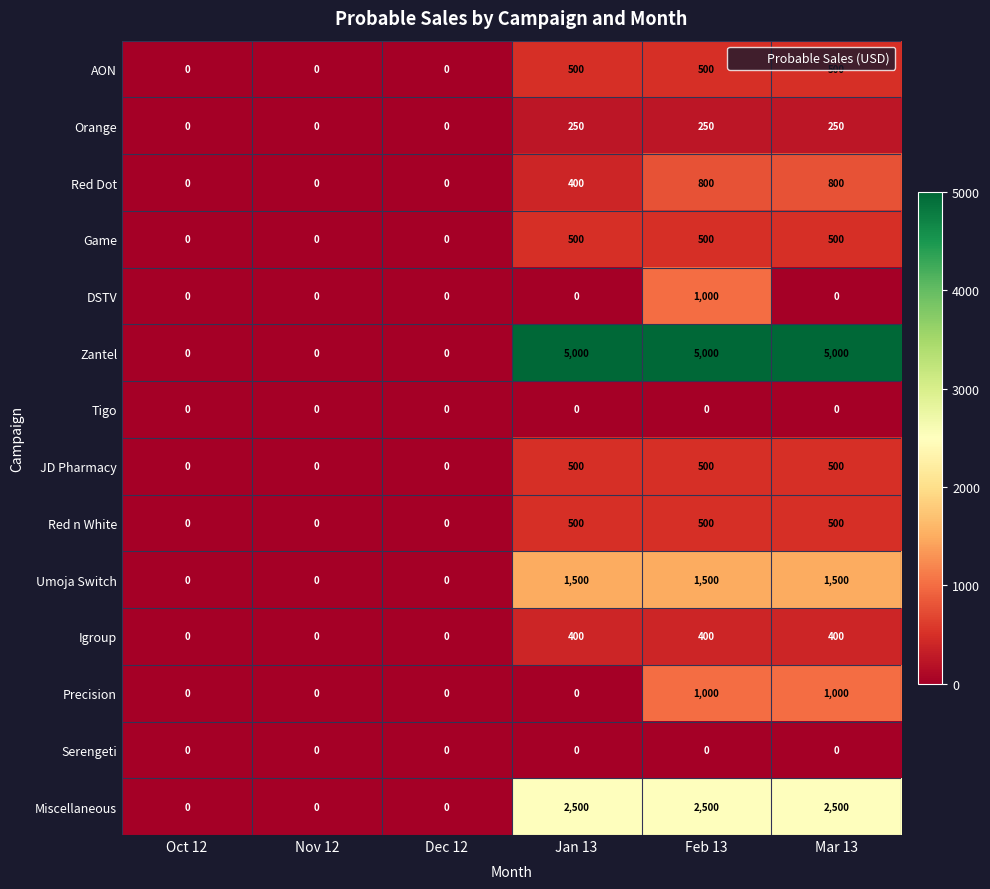

What is the greatest value displayed?

5000